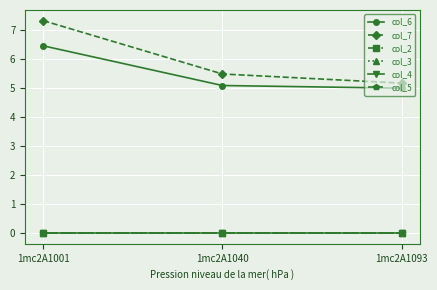

The col_5 series shows 0.0 at 1mc2A1093. True or false?

True